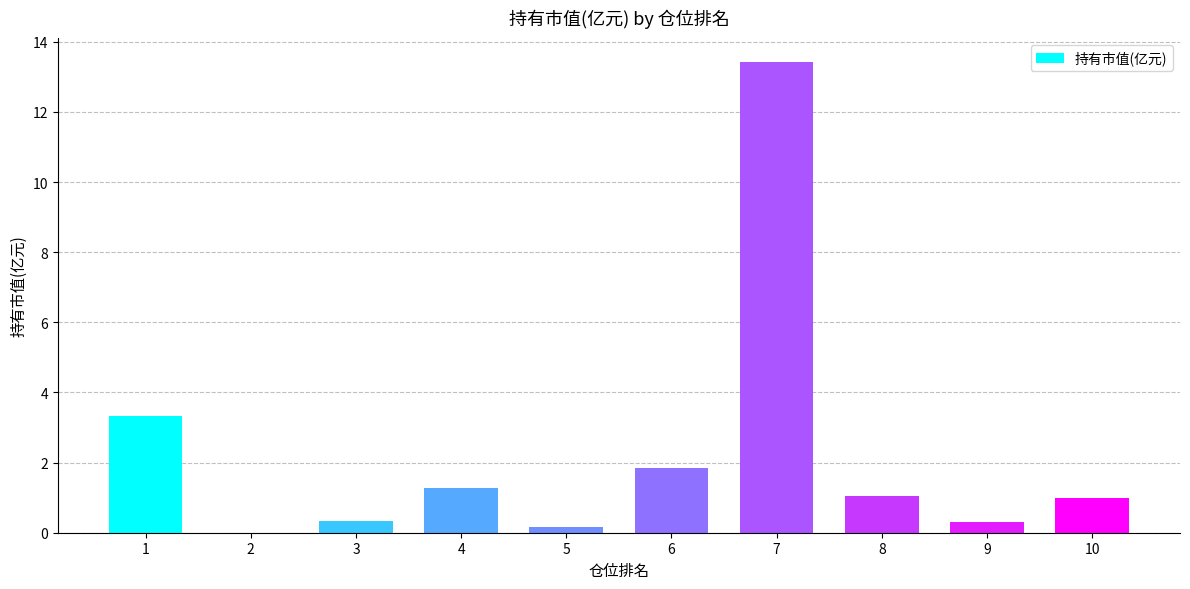

Is it true that the value at 9 is 0.3?

True